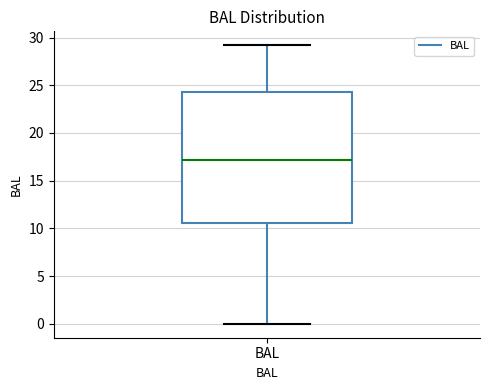

Transcribe this box plot: give where the median line is, the range the box spans, and where the two whiskers end, as read against the y-axis. The values are not printed on the chart, so give them approximately, as read against the axis.

median 17.0, box 10.5 to 24.5, whiskers 0.0 to 29.0